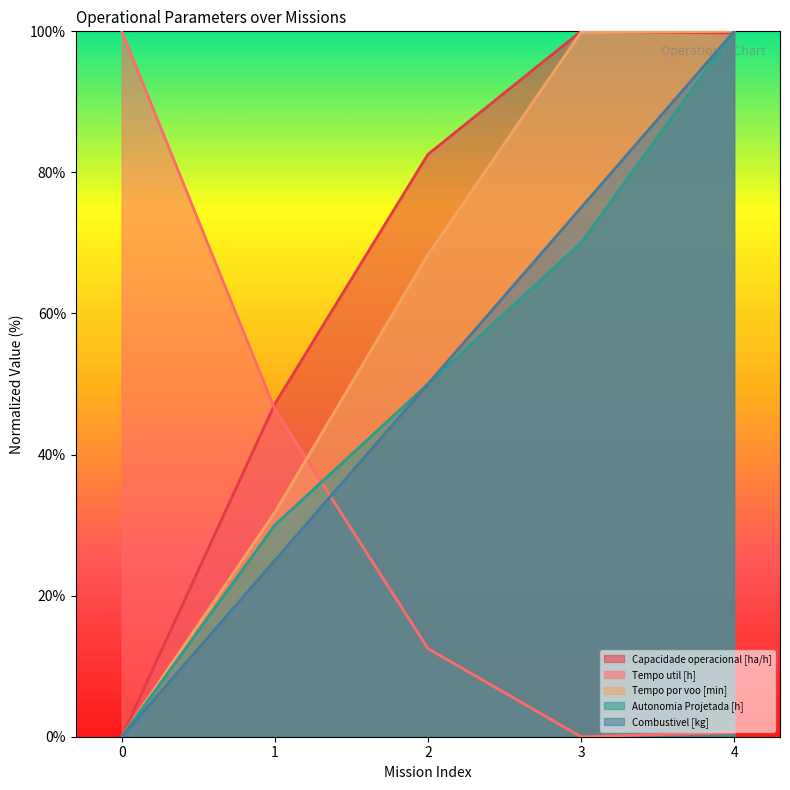

Read the Tempo util [h] value at 2.

12.5